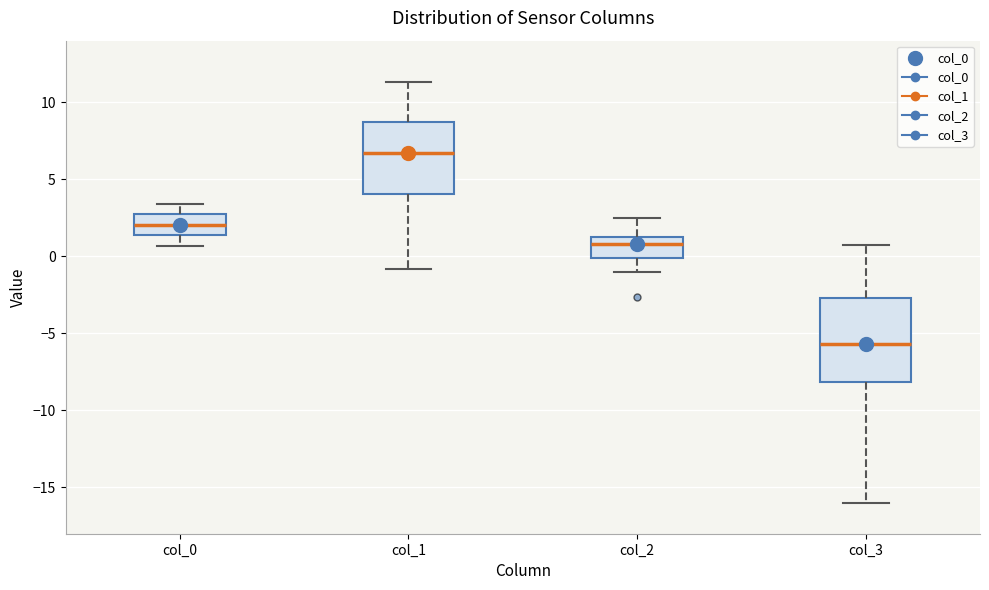

Which box is the tallest, from its lower edge to its upper edge?

col_3